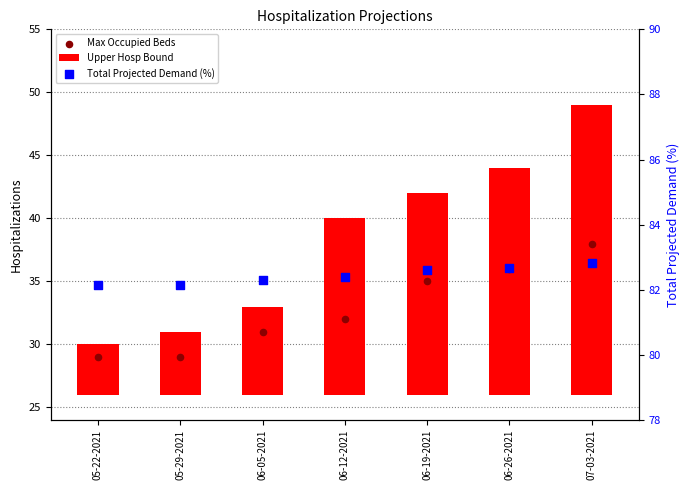

Which series reaches the minimum Y coordinate?

Upper Hosp Bound